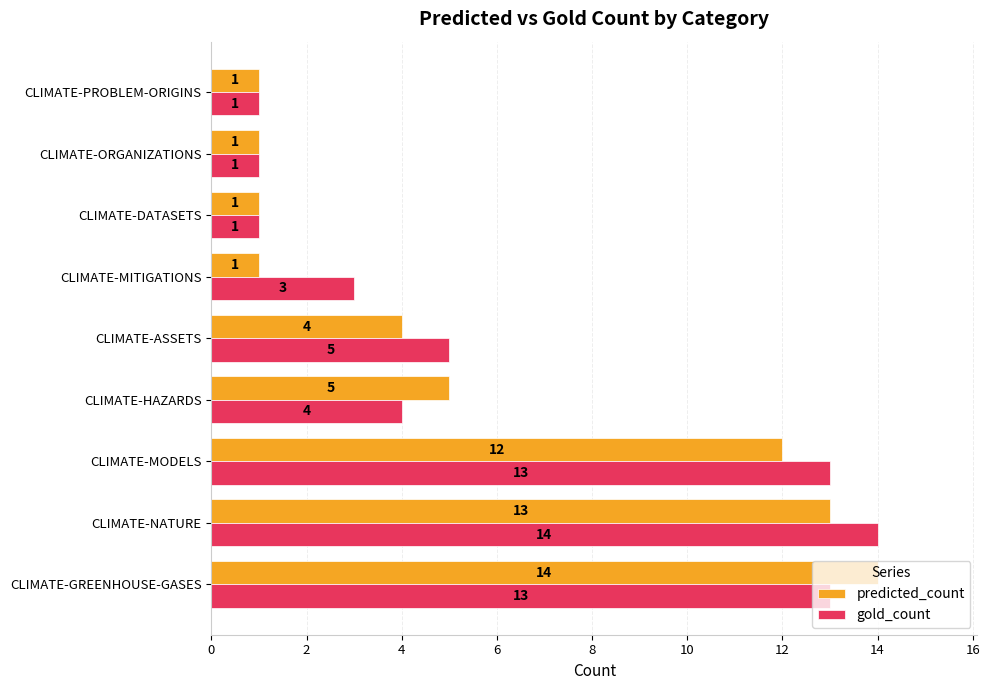

What is the difference between the maximum and minimum values in the gold_count series?

13